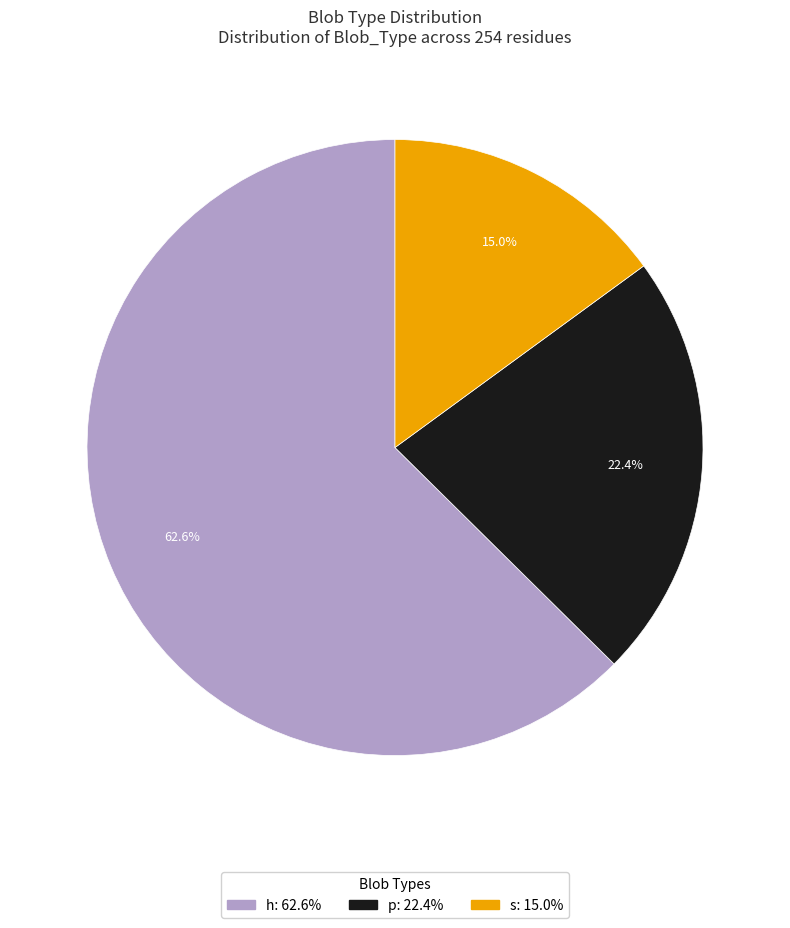

To the nearest percent, what is the combined percentage of p and h?

85%